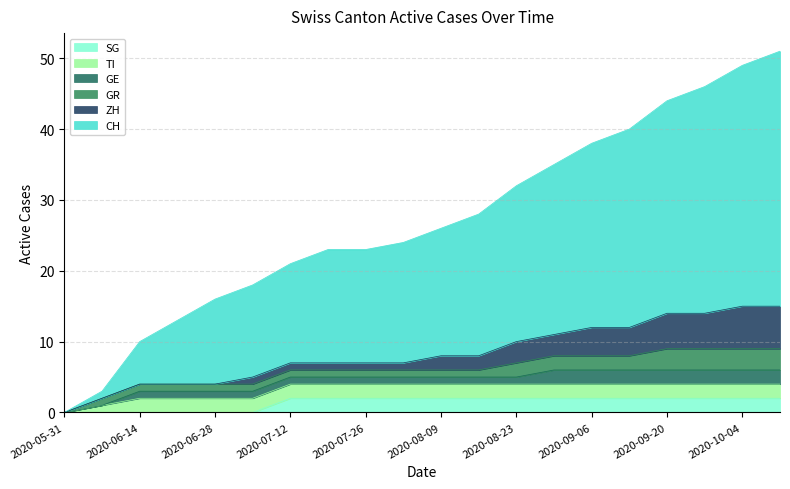

List the labels in order of GR value, smallest first.

2020-05-31, 2020-06-07, 2020-06-14, 2020-06-21, 2020-06-28, 2020-07-05, 2020-07-12, 2020-07-19, 2020-07-26, 2020-08-02, 2020-08-09, 2020-08-16, 2020-08-23, 2020-08-30, 2020-09-06, 2020-09-13, 2020-09-20, 2020-09-27, 2020-10-04, 2020-10-11